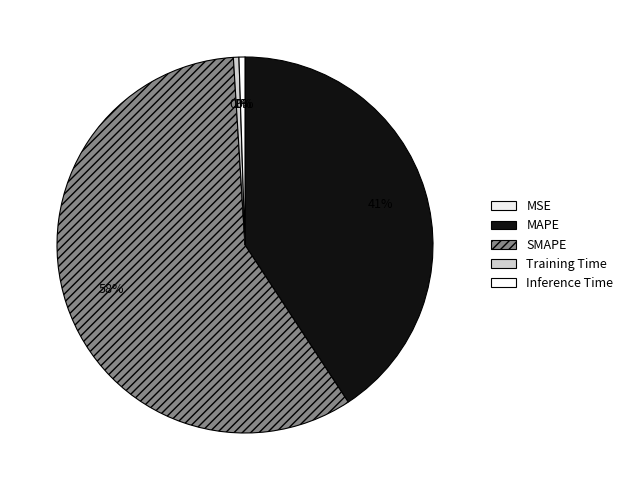

What percentage is NOT represented by MAPE?

59.3%